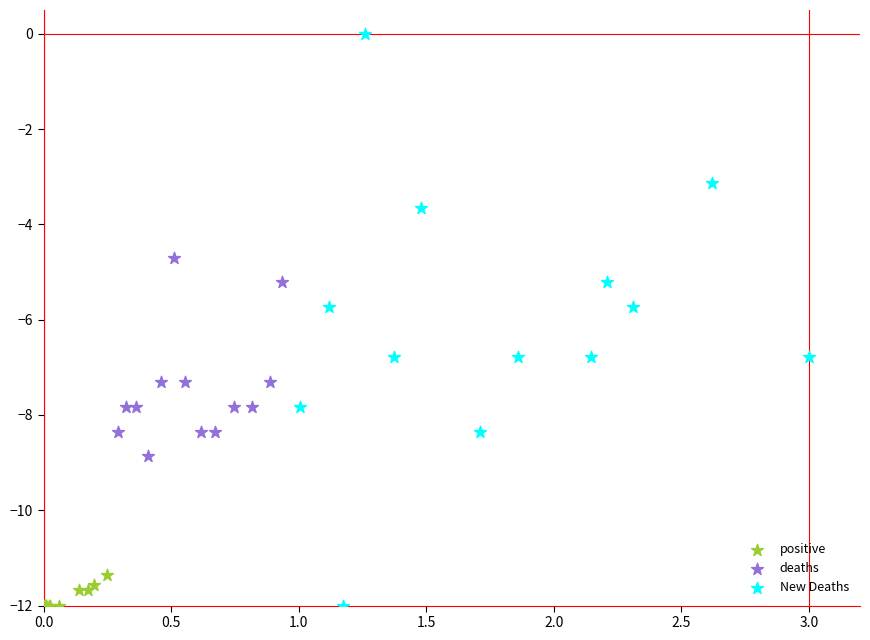

Which series has the largest Y range (max minus min)?

New Deaths